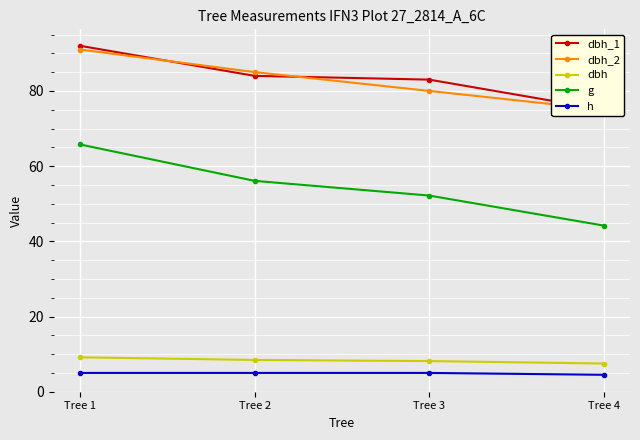

At Tree 3, list the series in order from largest to smallest.

dbh_1, dbh_2, g, dbh, h